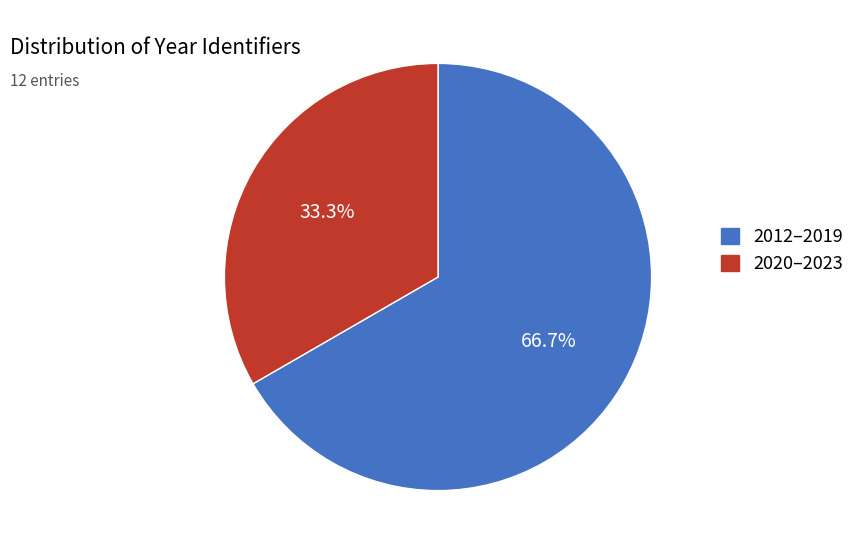

To the nearest percent, what is the average slice percentage?

50%